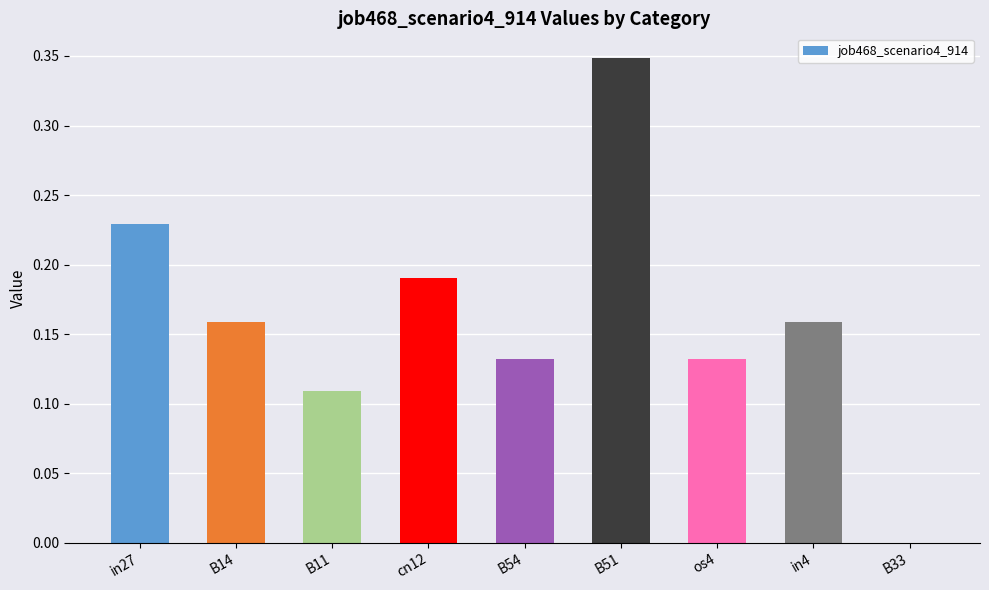

Between B54 and B14, which is larger?

B14